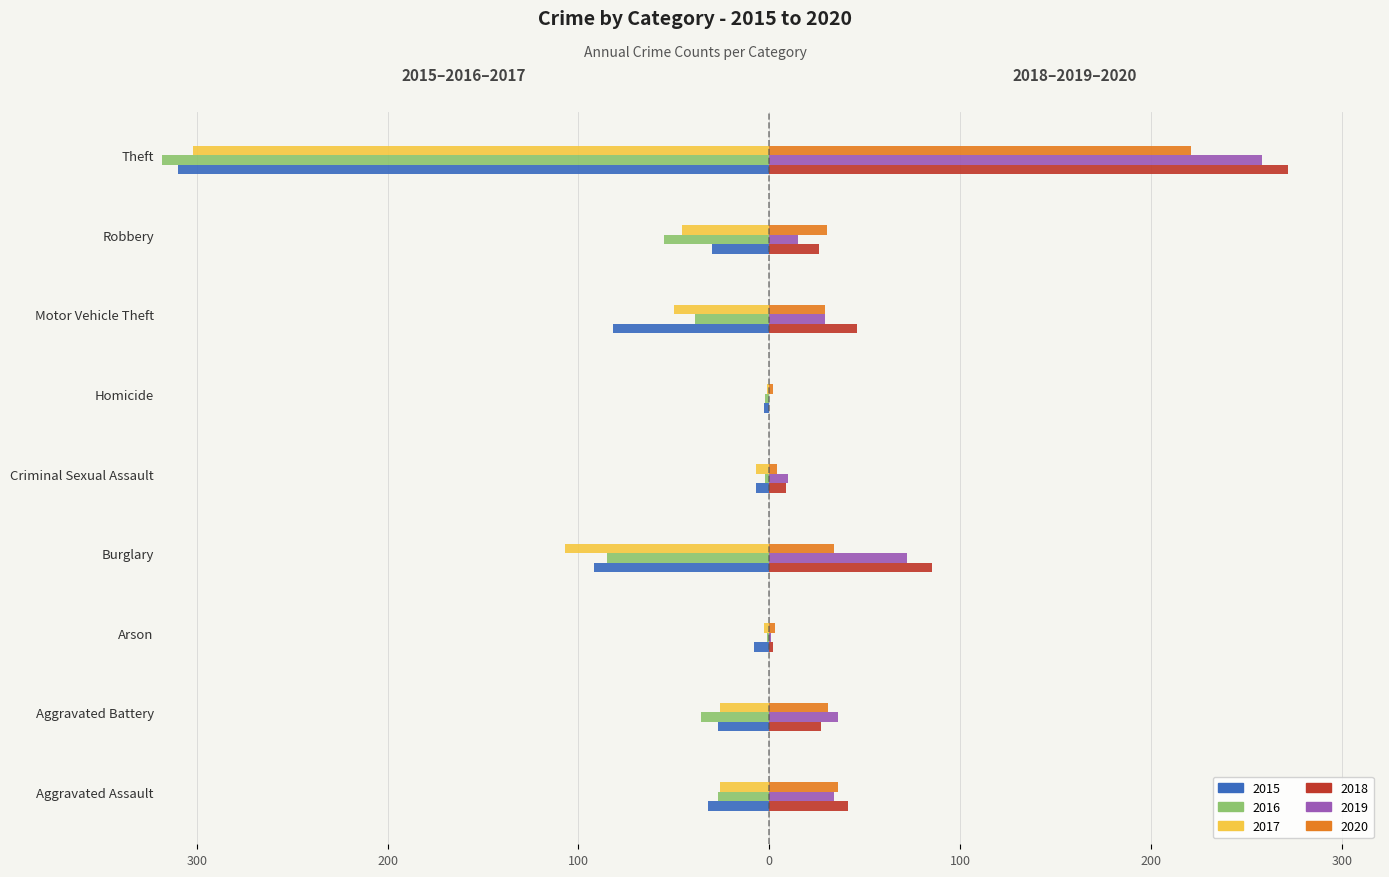

Between Criminal Sexual Assault and Theft, which series saw the biggest shift?

2016